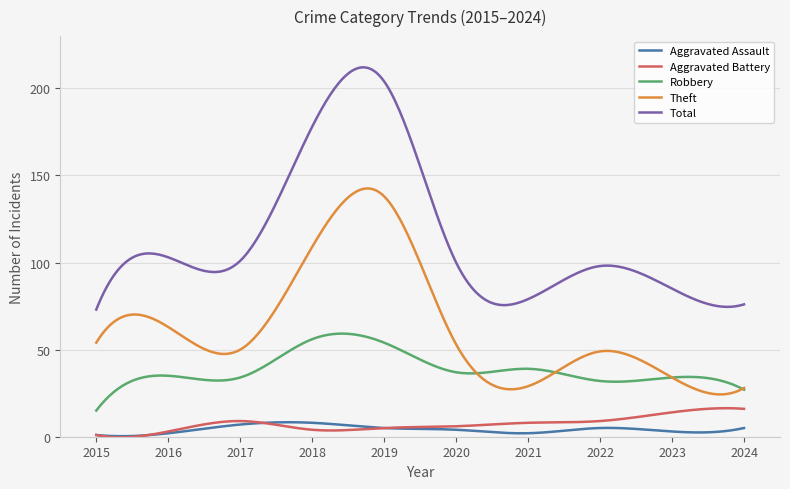

True or false: Aggravated Assault and Theft cross at least once.

False